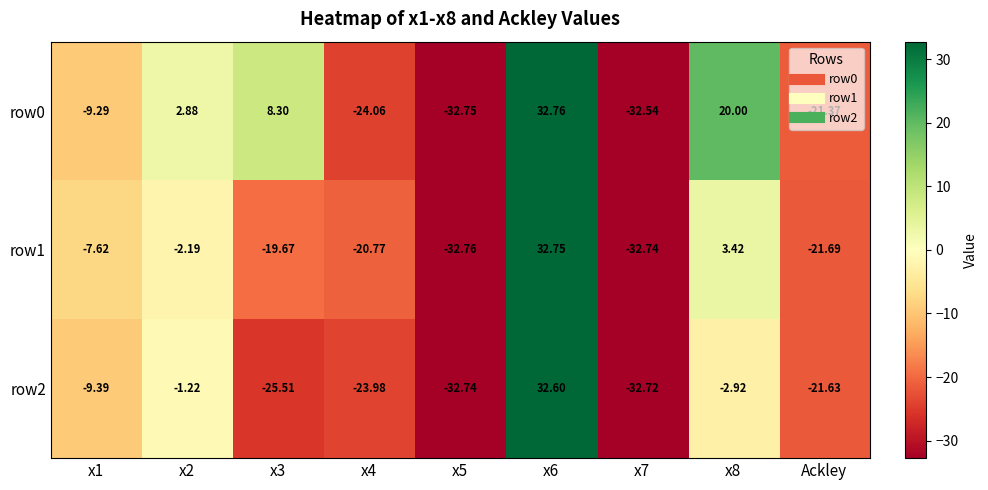

Rank the series by their average value, from highest to lowest.

row0, row1, row2